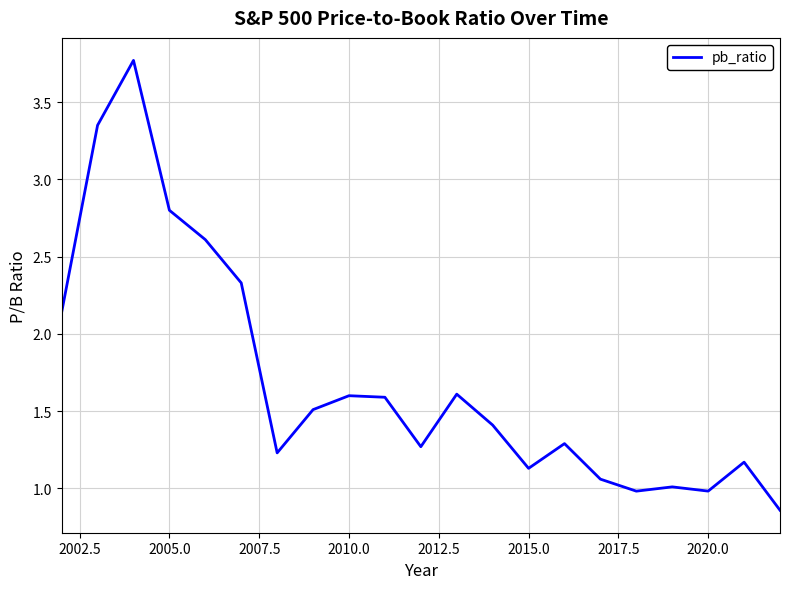

How many lines are shown in the chart?

1